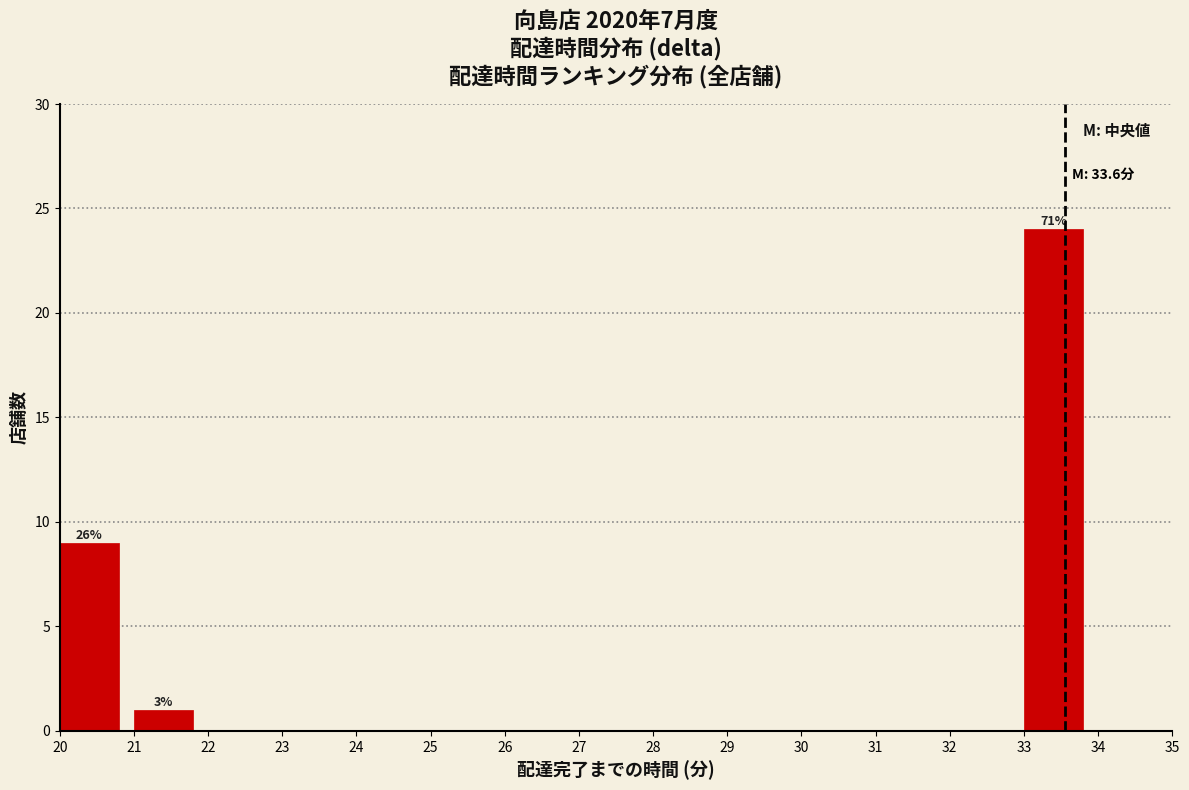

Over which range of the x-axis is the bar tallest?

33 to 34